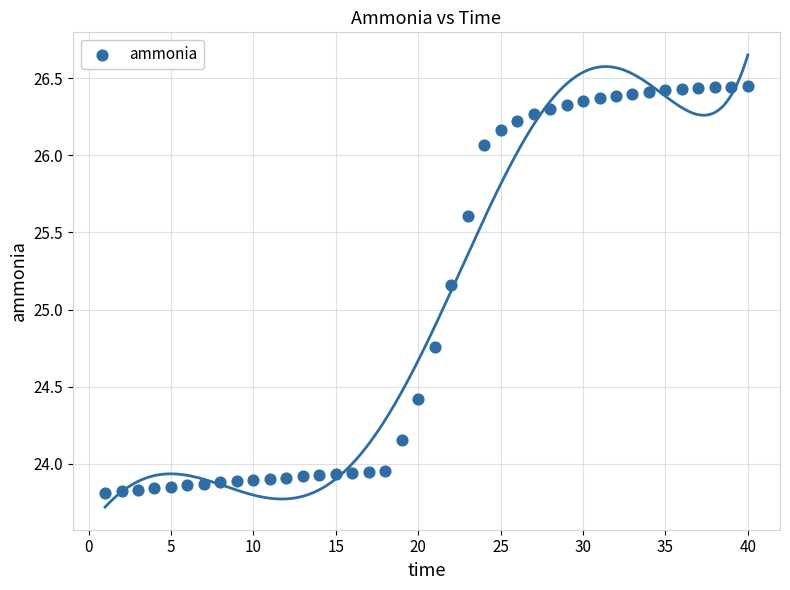

What is the range of Y values (max minus min)?

2.6